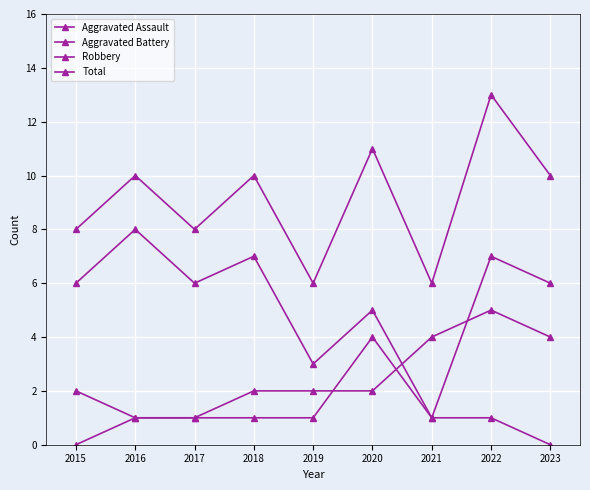

What is the value of the Aggravated Assault point at the 8th from the left?

1